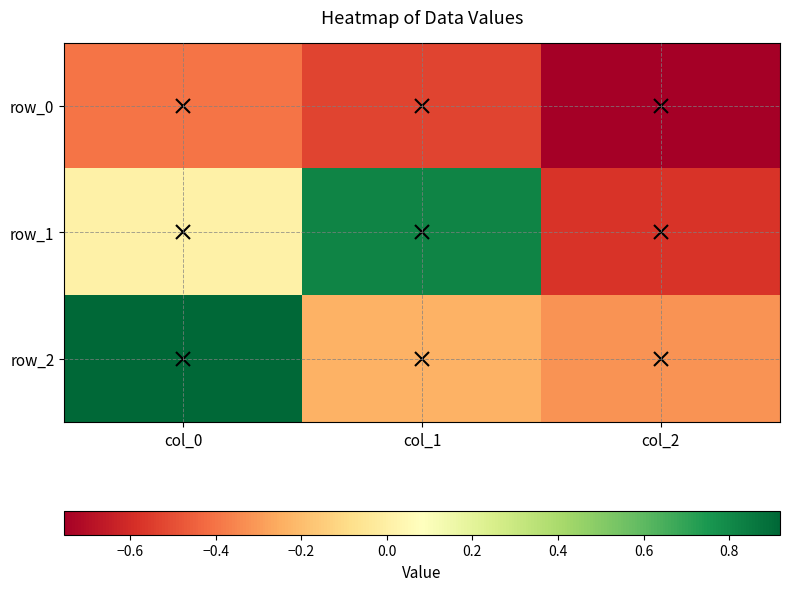

True or false: row_1 has a value of 0.5 at col_1.

False